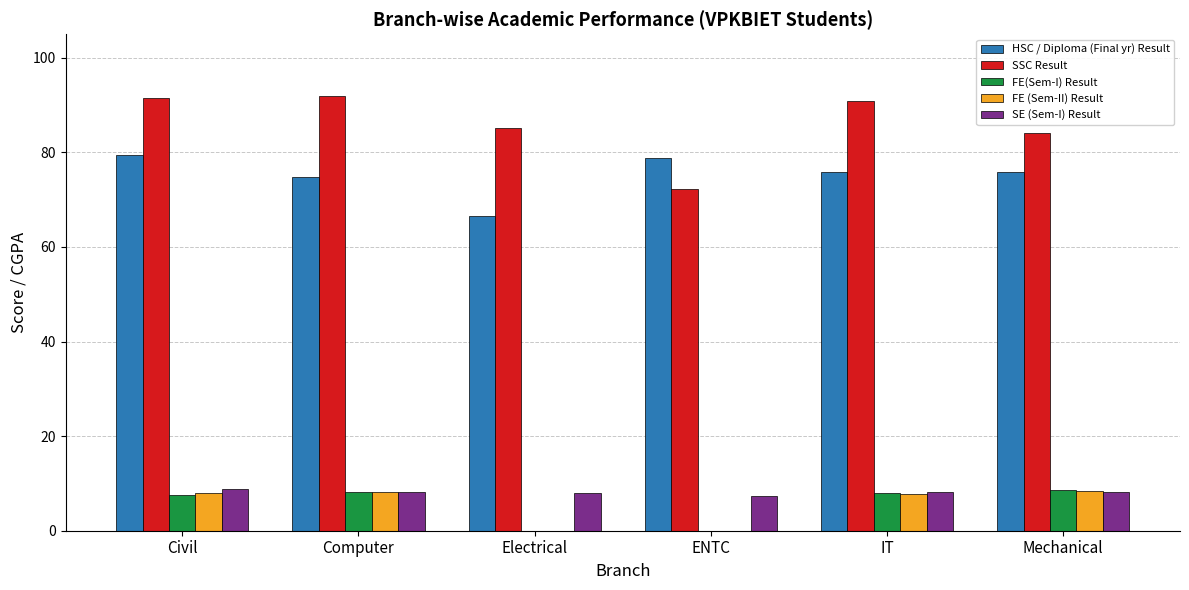

What is the total value across all series at Mechanical?

185.4